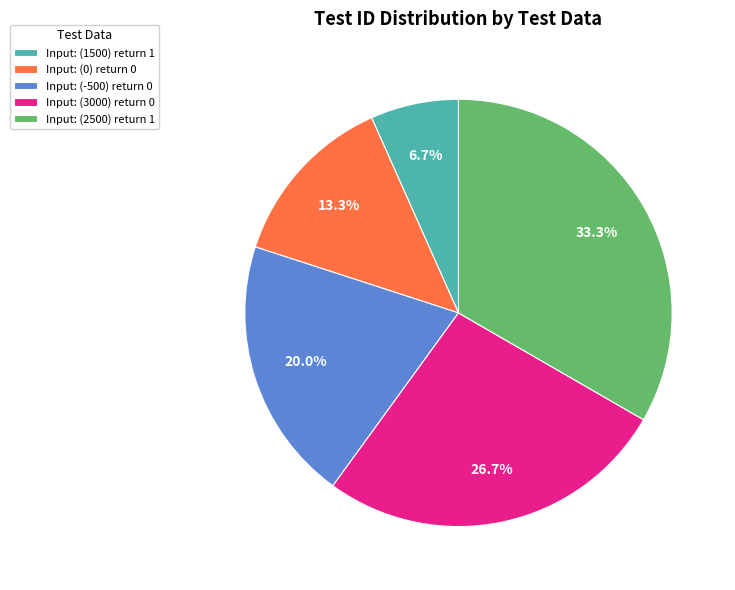

What is the smallest slice in the pie chart?

Input: (1500) return 1